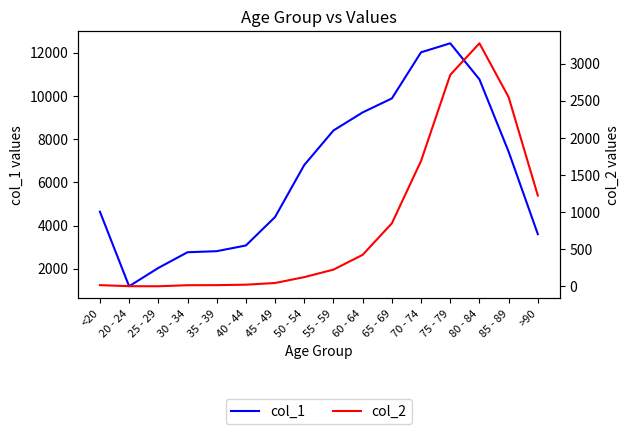

True or false: col_2 and col_1 cross at least once.

False